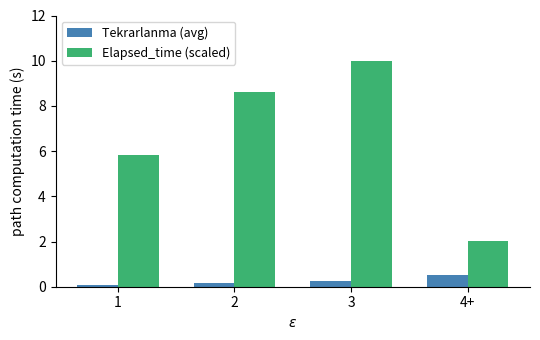

Read the Tekrarlanma (avg) value at 1.

0.1